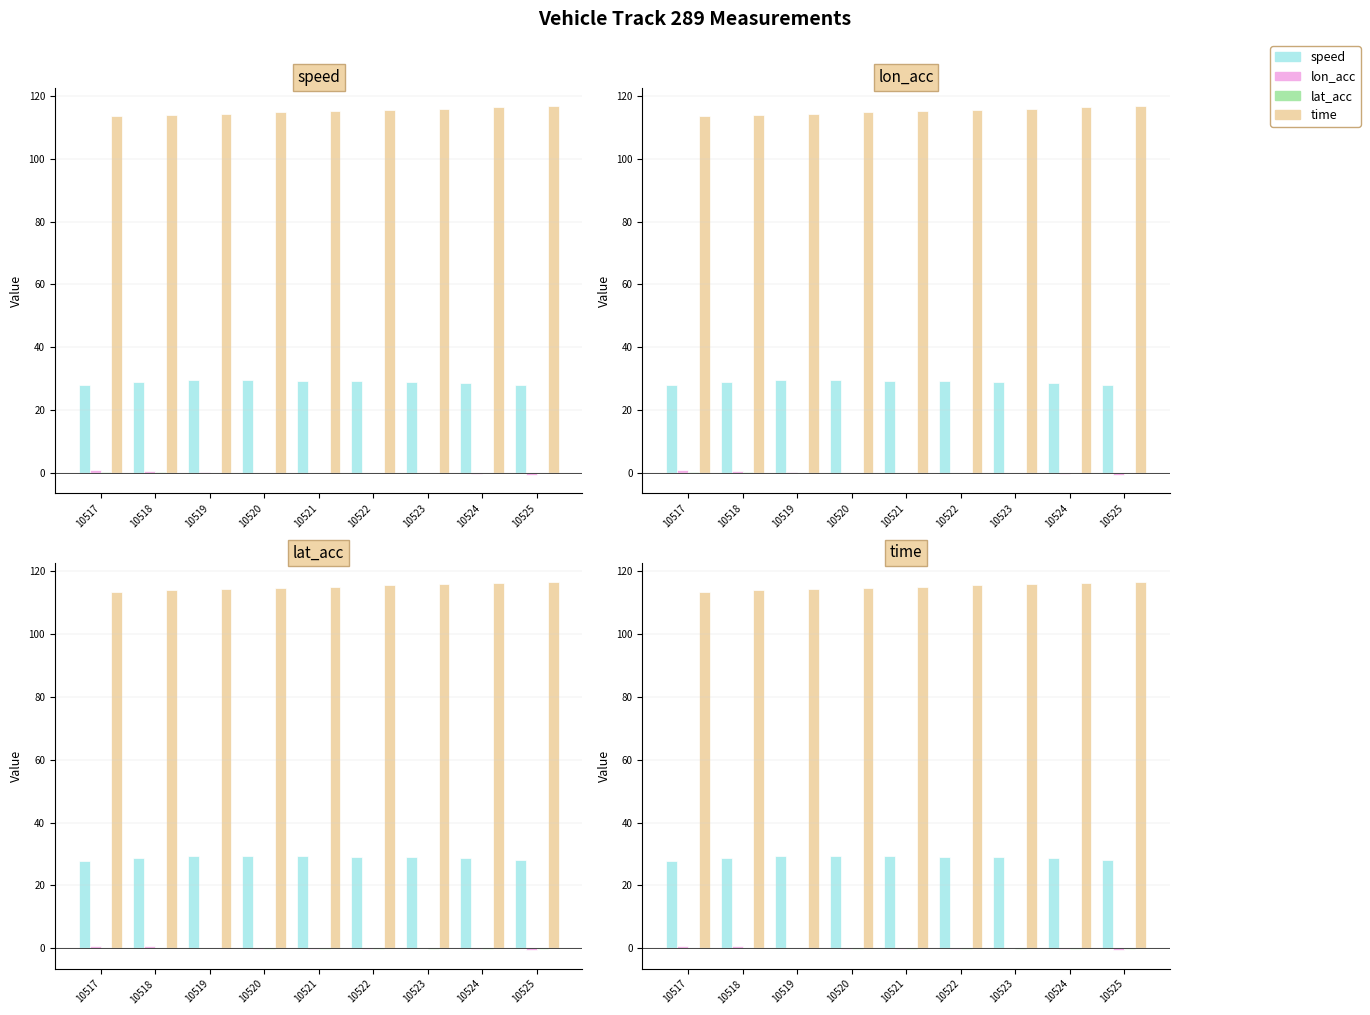

What is the value of the time bar at the 1st from the left?

113.6